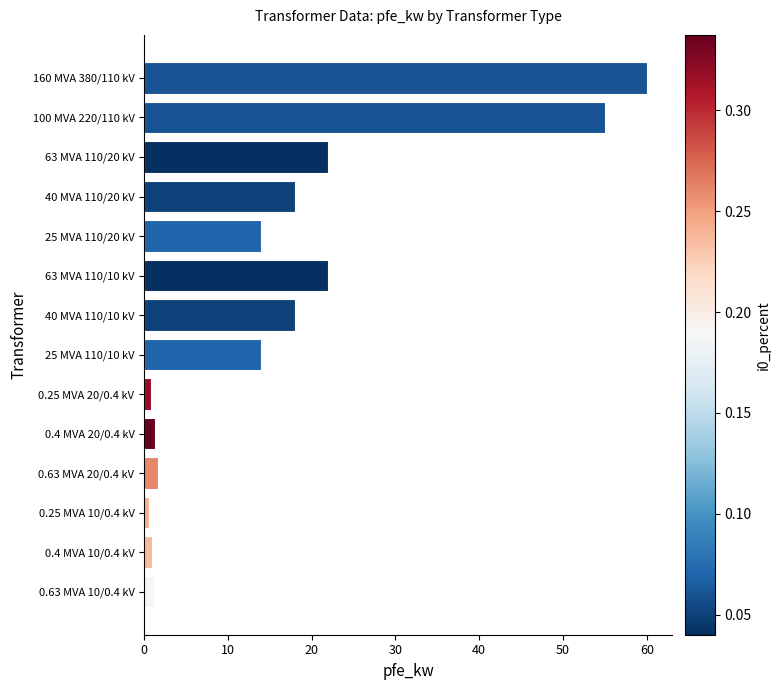

The value at 40 MVA 110/20 kV is 18.0. True or false?

True